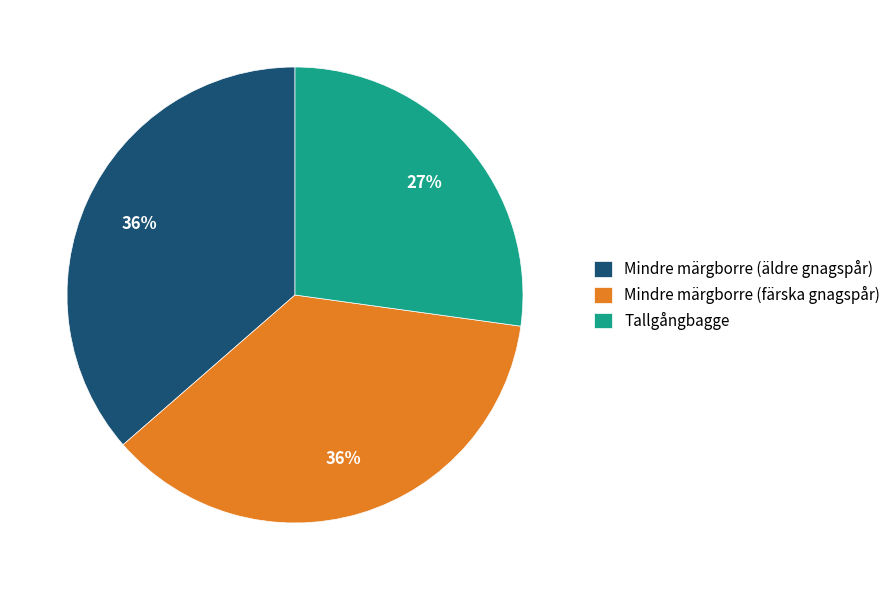

To the nearest percent, what is the combined percentage of Mindre märgborre (äldre gnagspår) and Tallgångbagge?

64%